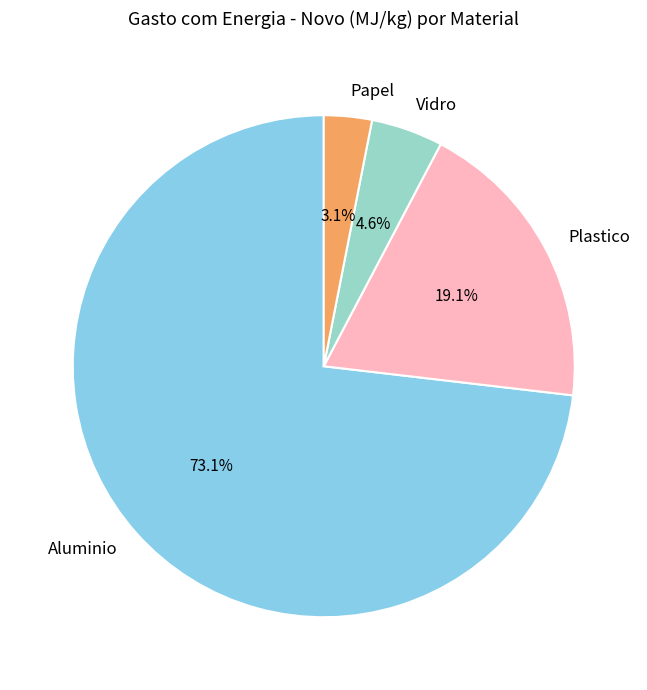

Does any single category account for the majority?

Yes